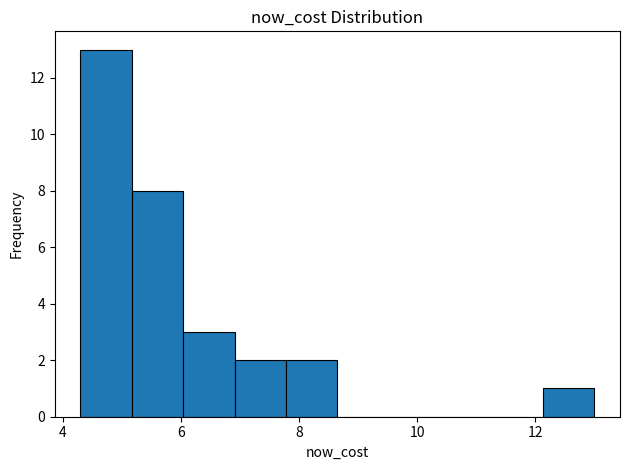

Reading left to right, list every bar in this chart as the range it spans on the x-axis followed by its height. Neither the bar edges nor the heights are printed on the chart, so give them approximately, as read against the axes.

4.4 to 5.2: 13
5.2 to 6.0: 8
6.0 to 7.0: 3
7.0 to 7.8: 2
7.8 to 8.6: 2
8.6 to 9.6: 0
9.6 to 10.4: 0
10.4 to 11.2: 0
11.2 to 12.2: 0
12.2 to 13.0: 1